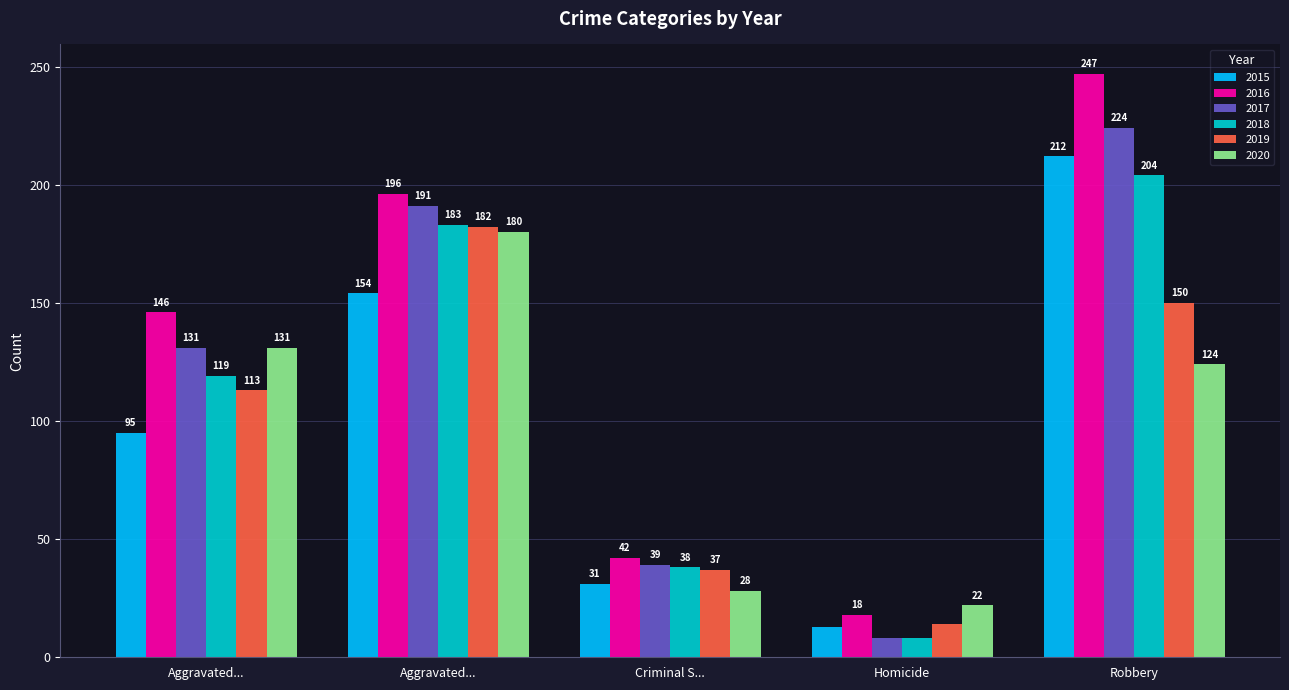

What are all the series names shown in the legend?

2015, 2016, 2017, 2018, 2019, 2020